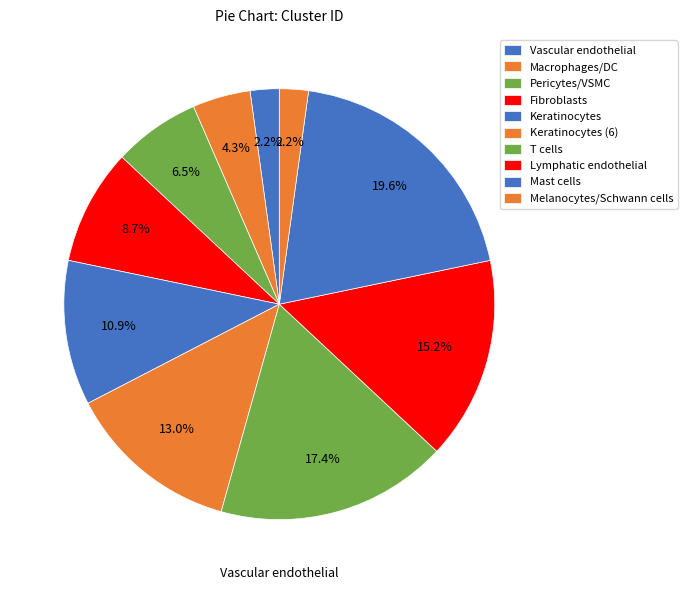

To the nearest percent, what portion does T cells represent?

17%